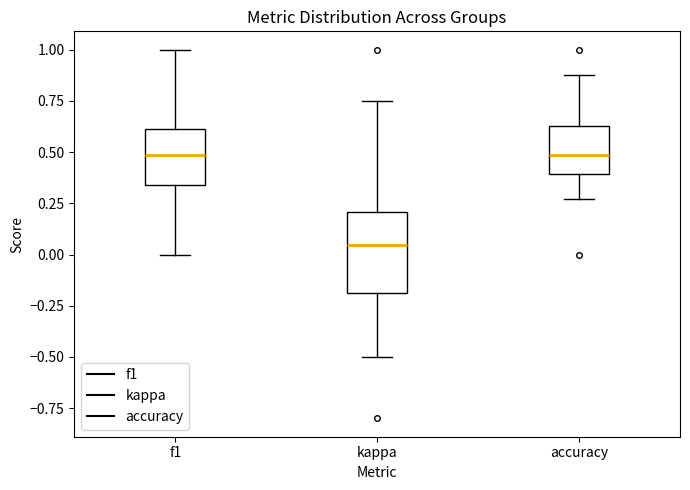

Comparing the boxes themselves (not the whiskers), which one is the tallest?

kappa